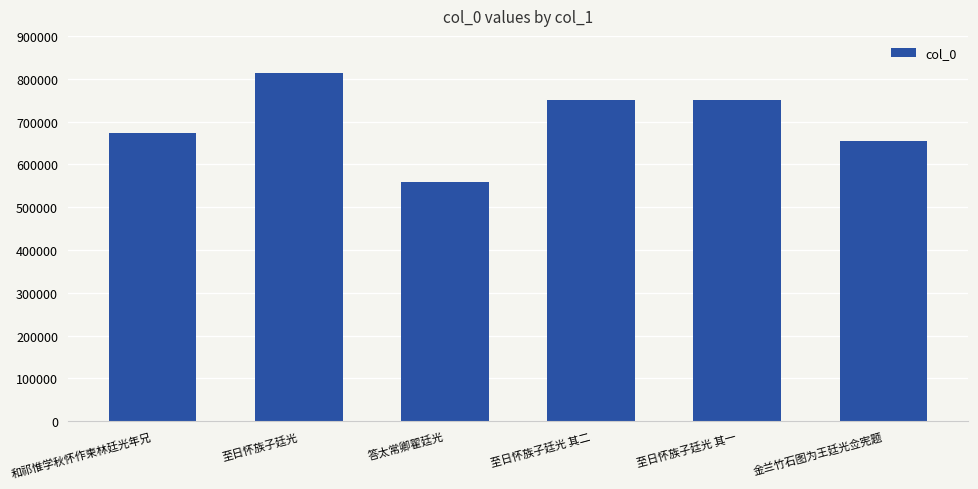

True or false: the data shows 749250 at 至日怀族子廷光 其一.

True